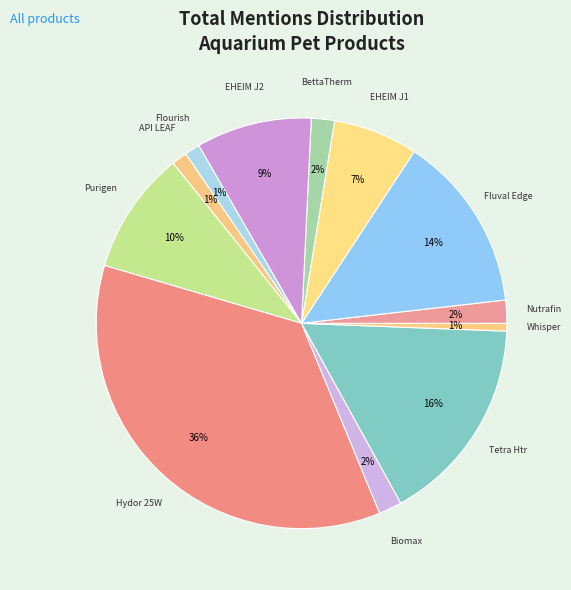

Is there a majority slice in this chart?

No